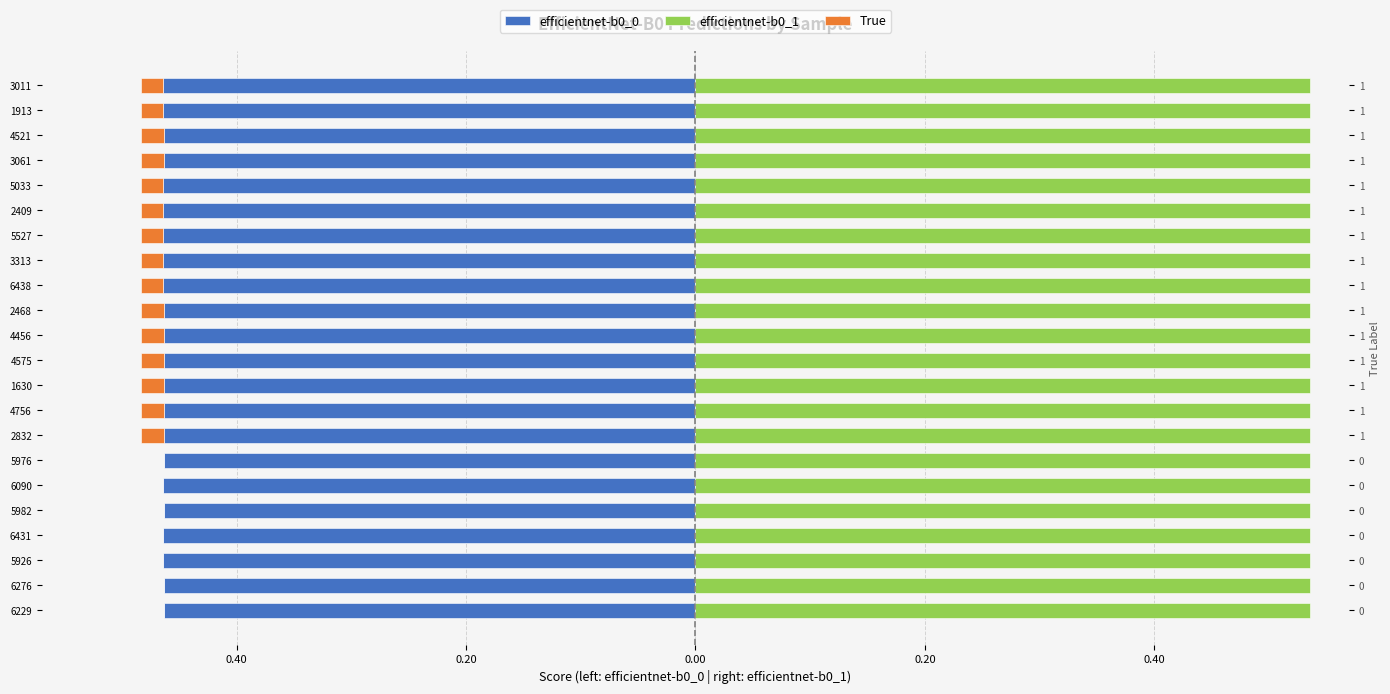

Which series has the largest total across all categories?

efficientnet-b0_1